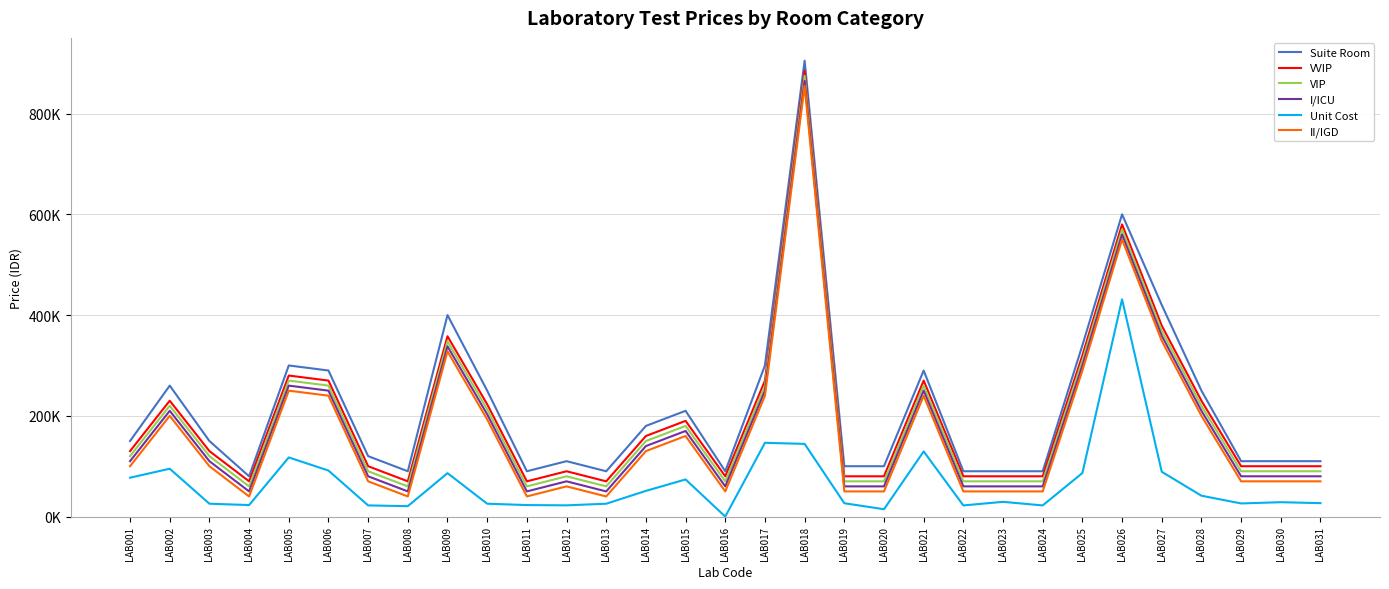

Which series has the largest total across all categories?

Suite Room